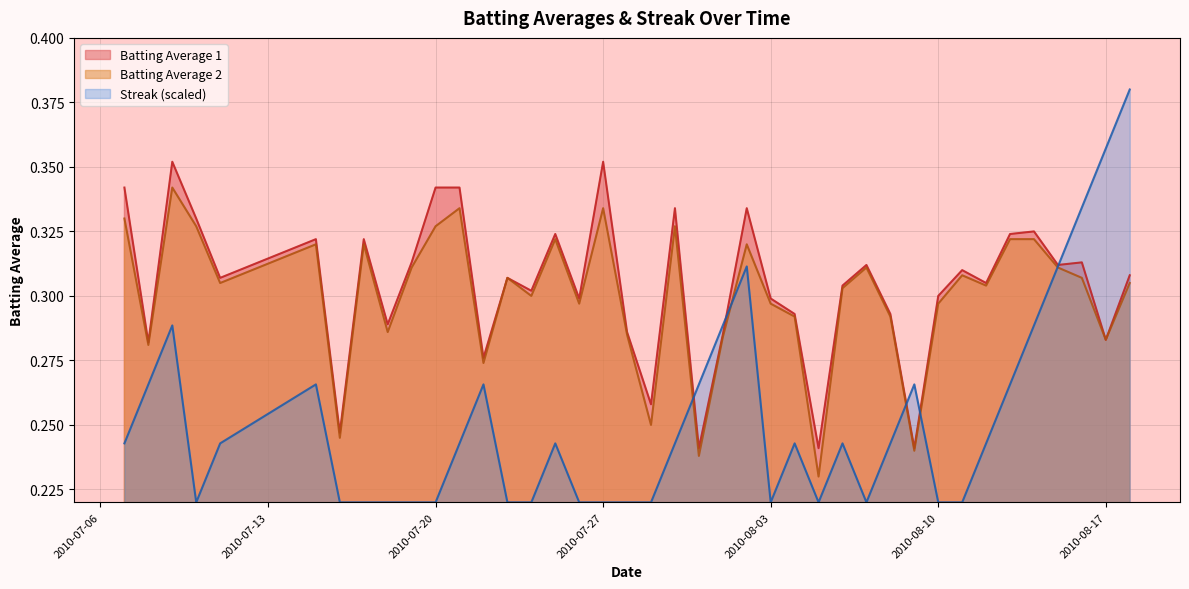

How many categories are shown in the chart?

40